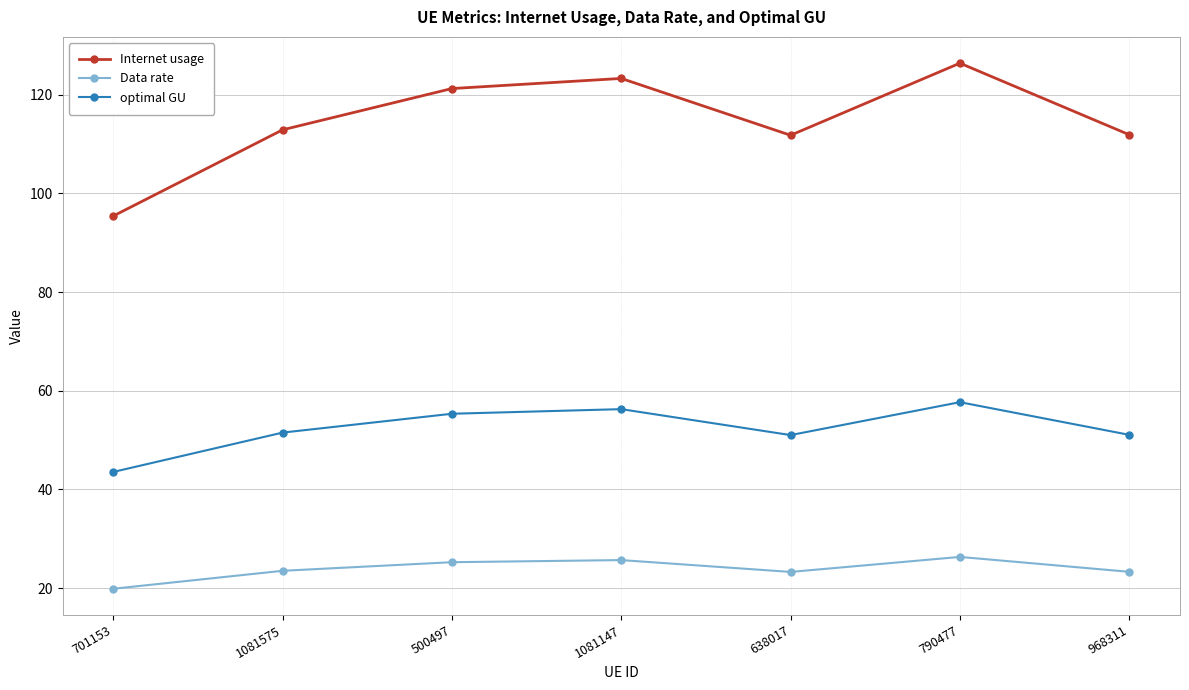

List the series in order of their overall mean, lowest first.

Data rate, optimal GU, Internet usage